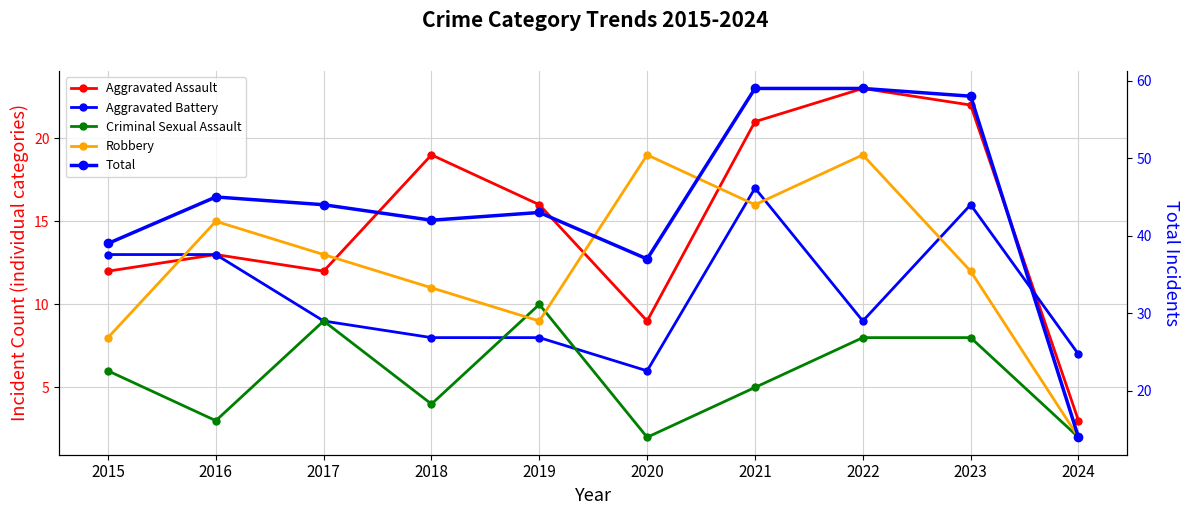

At which category does Aggravated Battery reach its first local valley?

2020